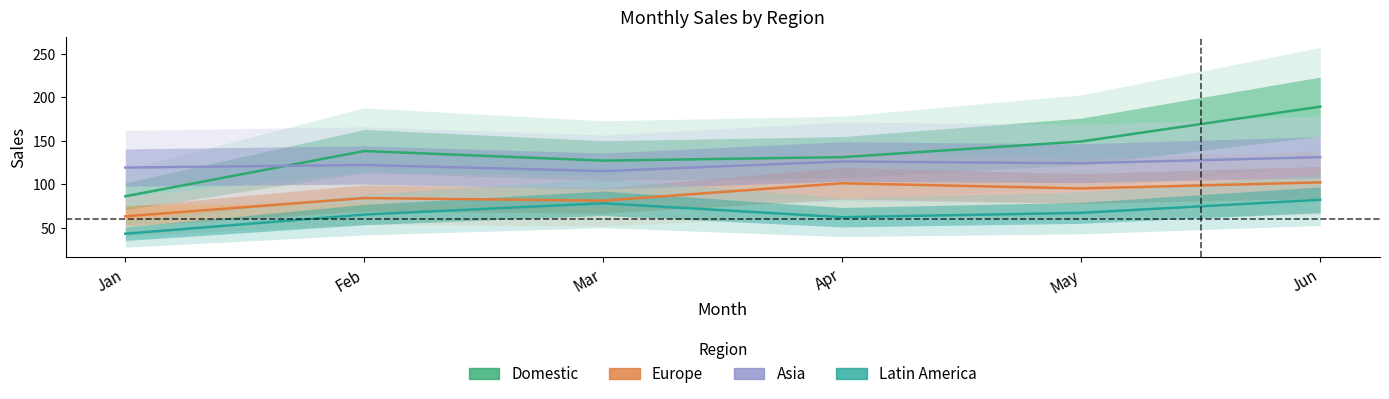

Is the value of Latin America at Mar greater than the value of Asia at Apr?

No